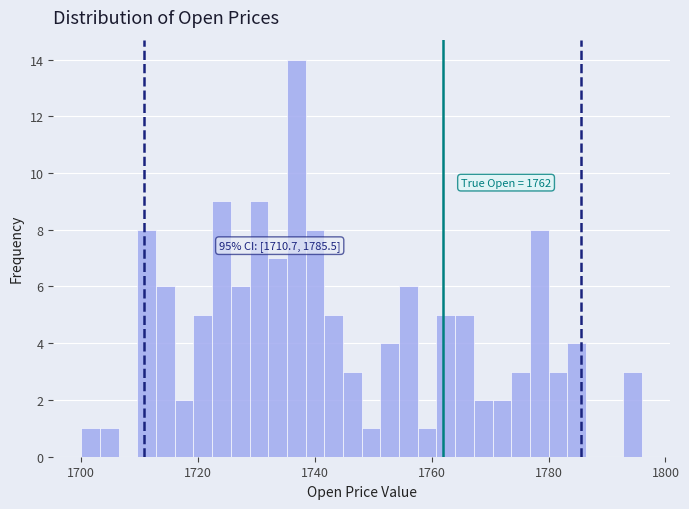

Around what value on the x-axis is the tallest bar? Give the approximate position of its centre, as read against the axis.

1736